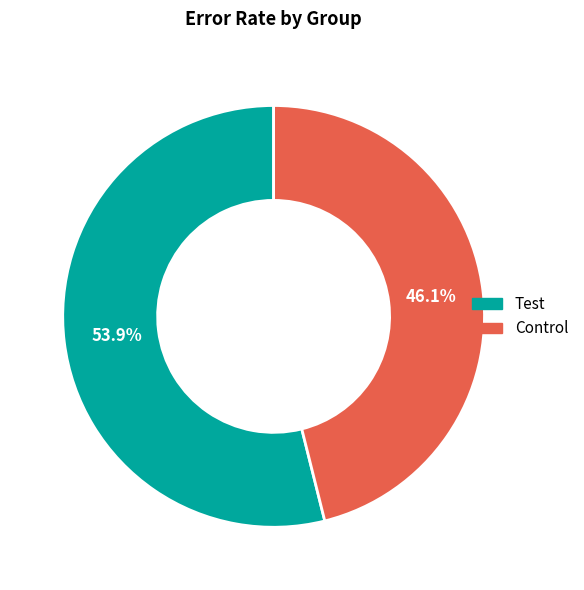

Between Control and Test, which is larger?

Test